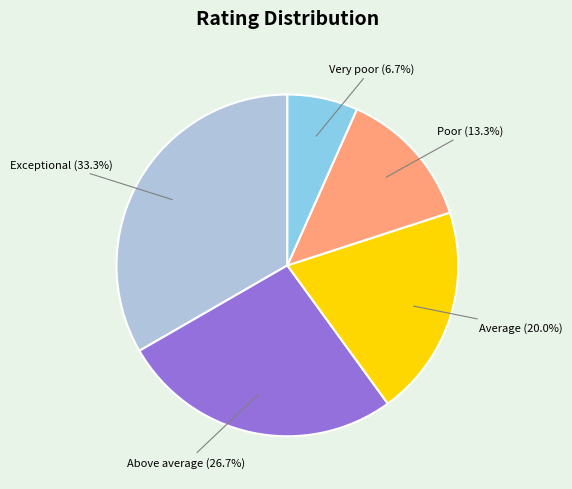

To the nearest percent, what portion does Average represent?

20%